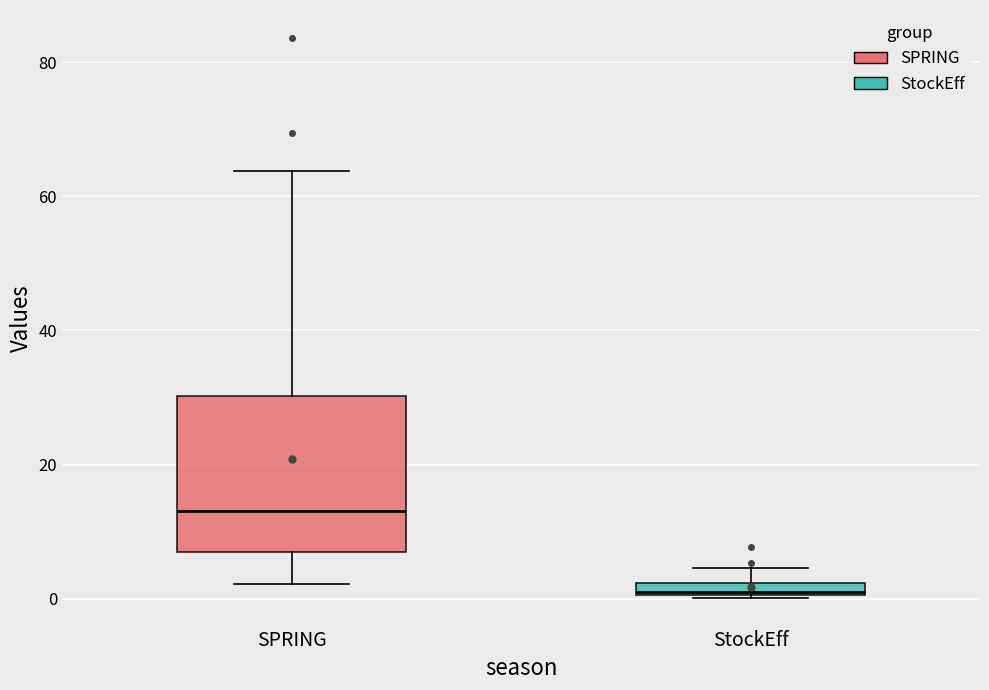

Which box's median line is the lowest?

StockEff